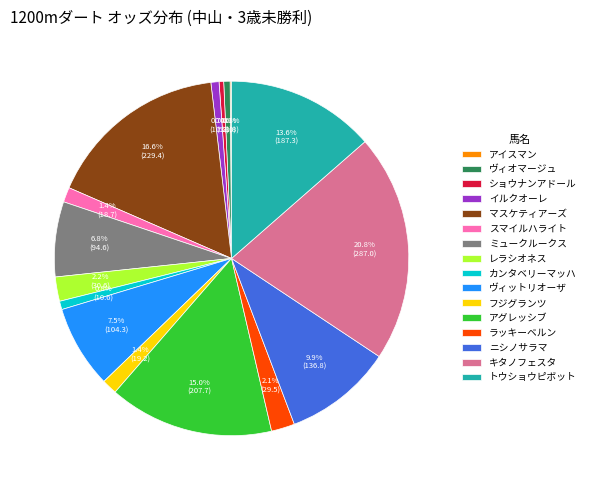

What percentage do アグレッシブ and キタノフェスタ together represent?

35.8%